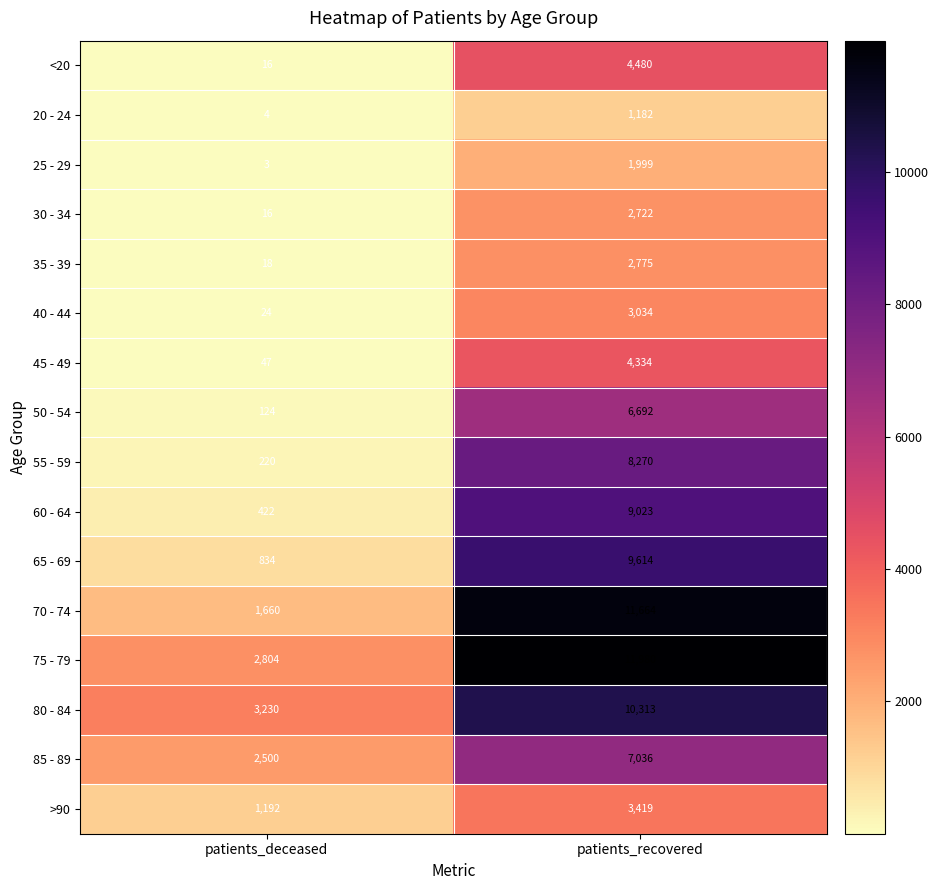

Which category has the lowest value across all series?

patients_deceased